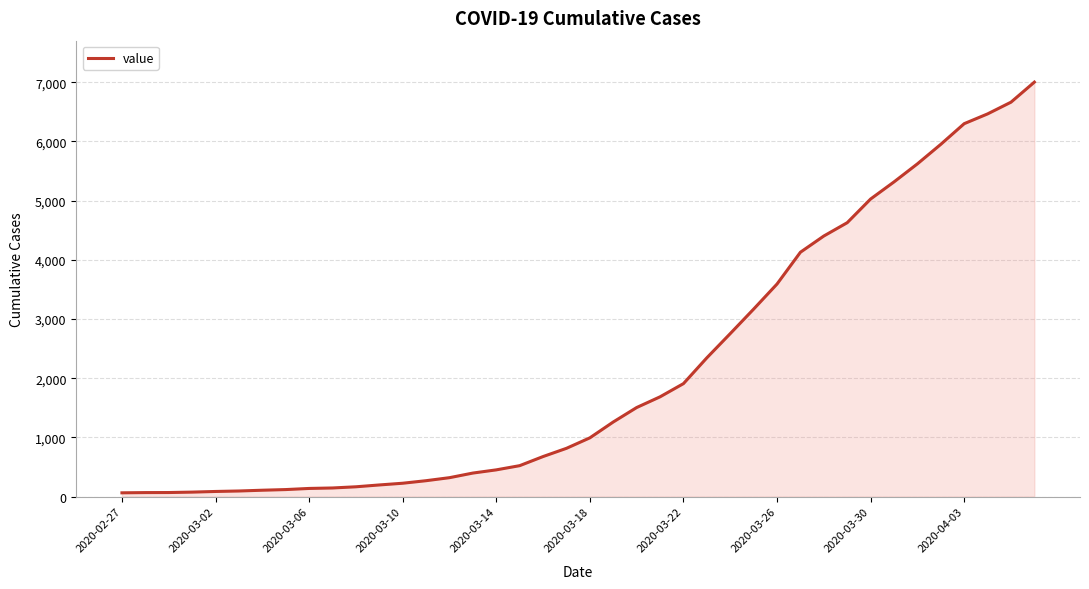

What is the difference between the maximum and minimum values?

6939